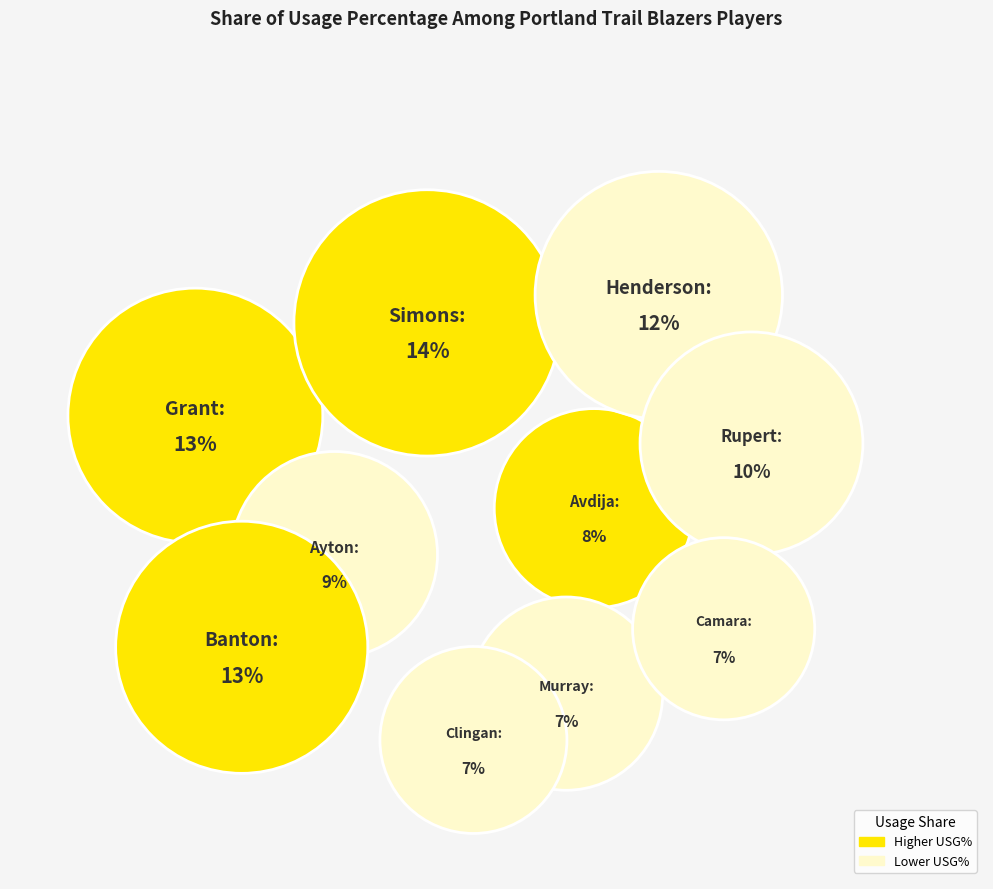

Count the number of slices in the pie.

10